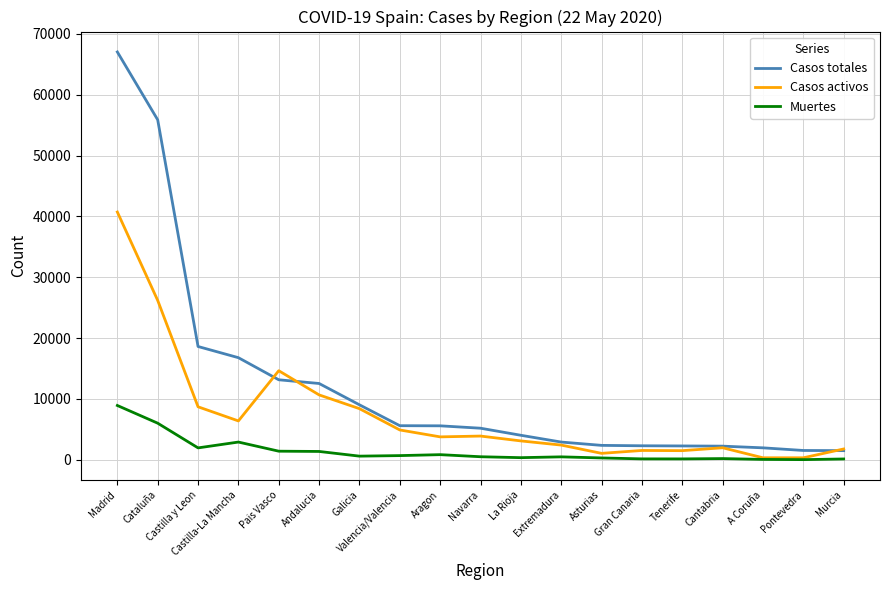

List the series in order of their overall mean, highest first.

Casos totales, Casos activos, Muertes